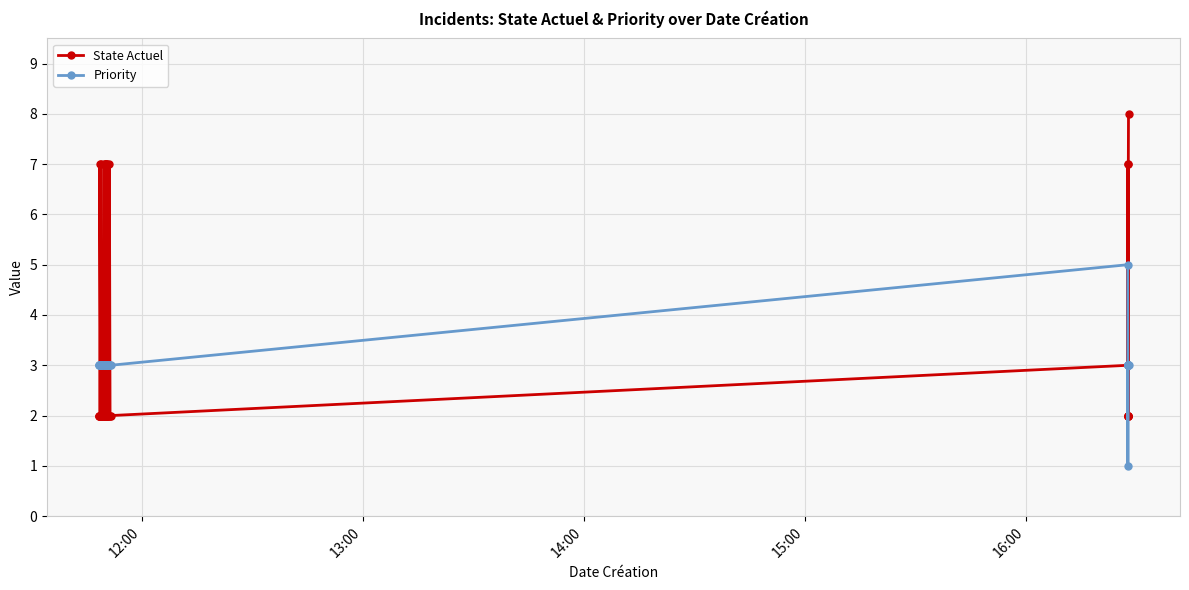

What is the difference between the second highest and minimum values in the Priority series?

2